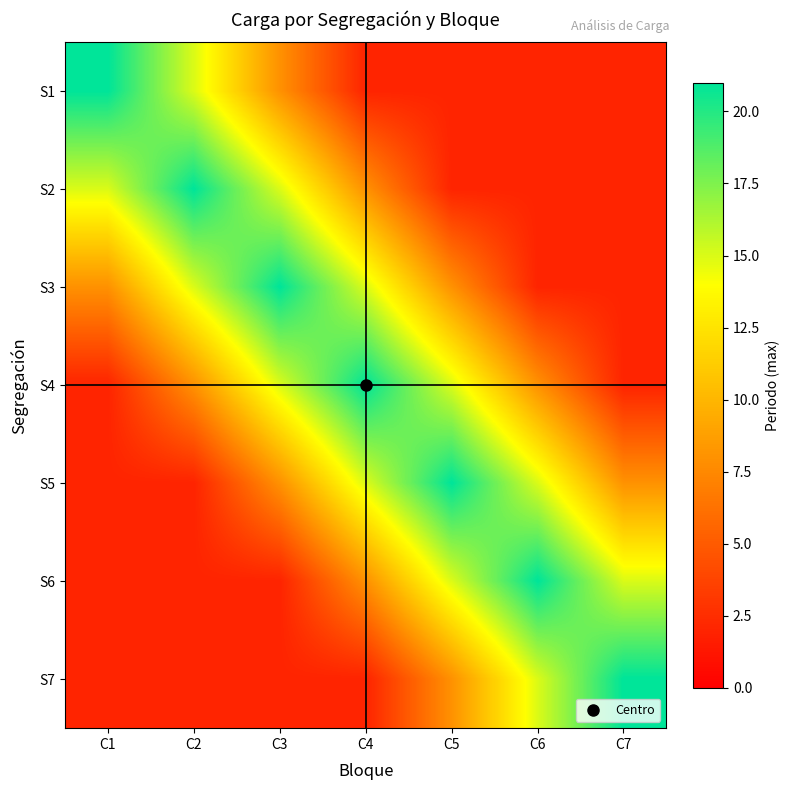

Which category has the lowest value across all series?

C4